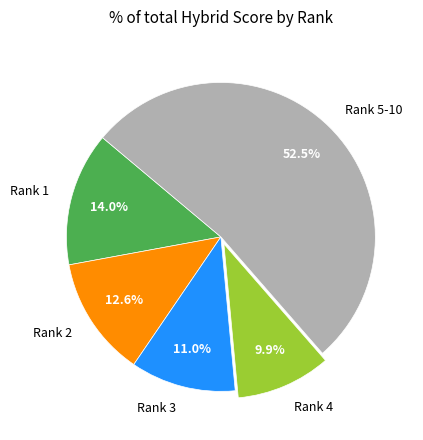

What percentage do Rank 4 and Rank 5-10 together represent?

62.4%